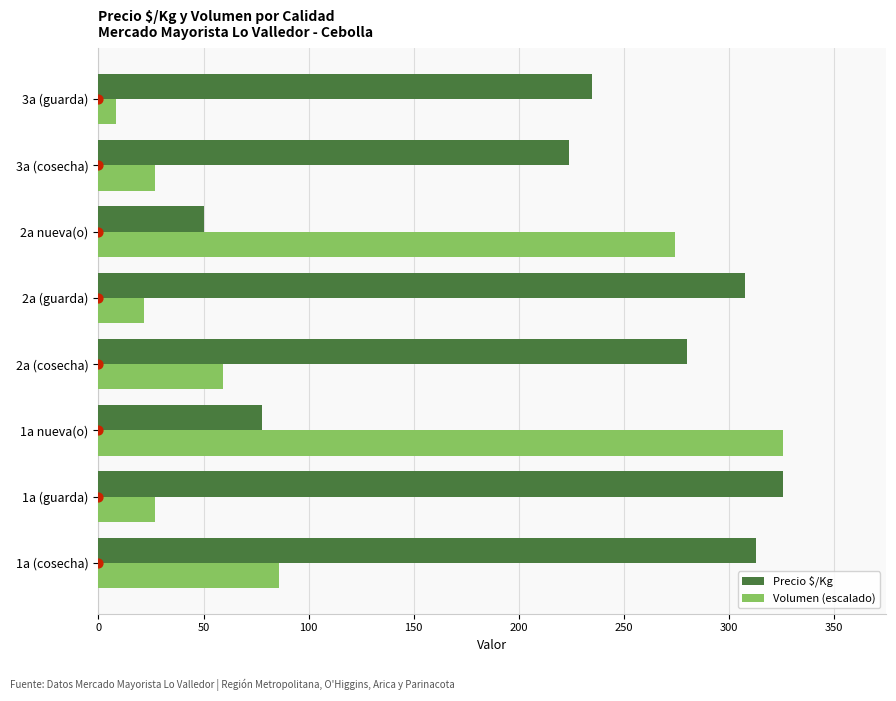

At which label does Precio $/Kg reach its peak?

1a (guarda)